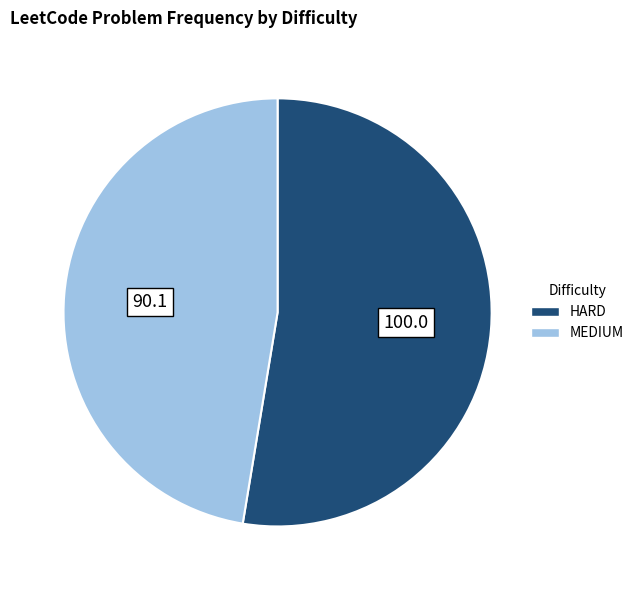

How many segments does this pie chart have?

2